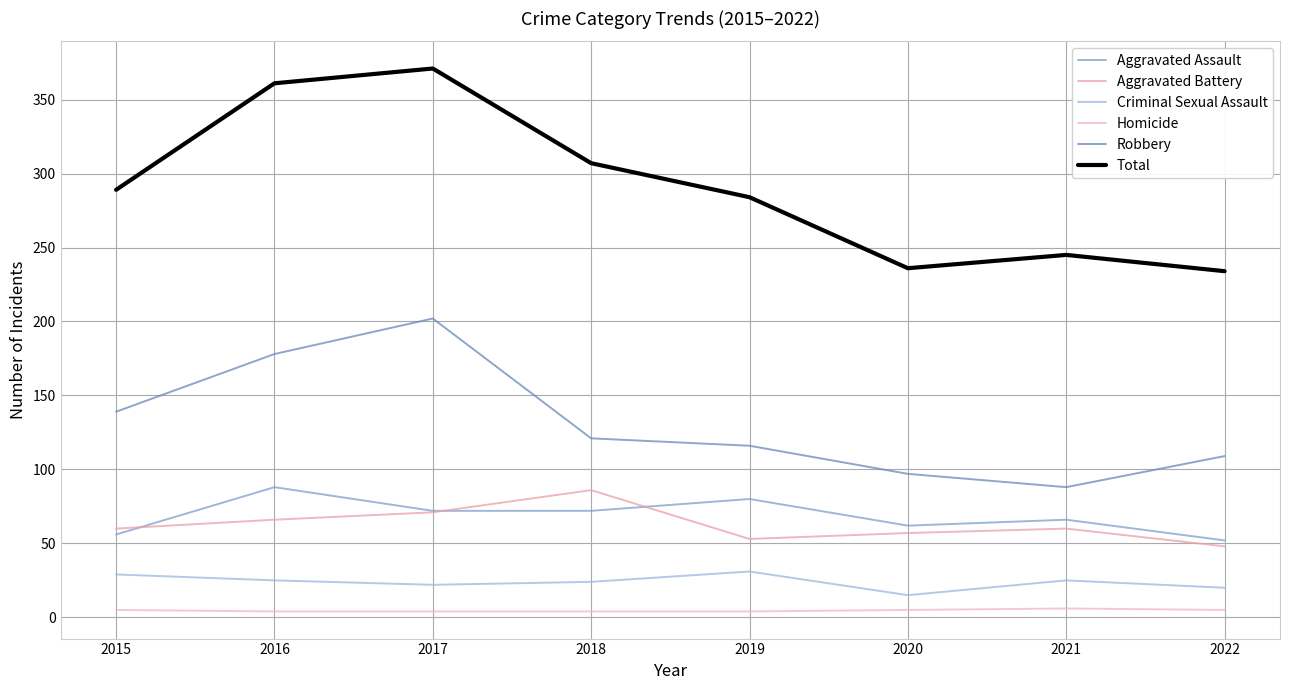

Is this an area chart (filled region under the line)?

No